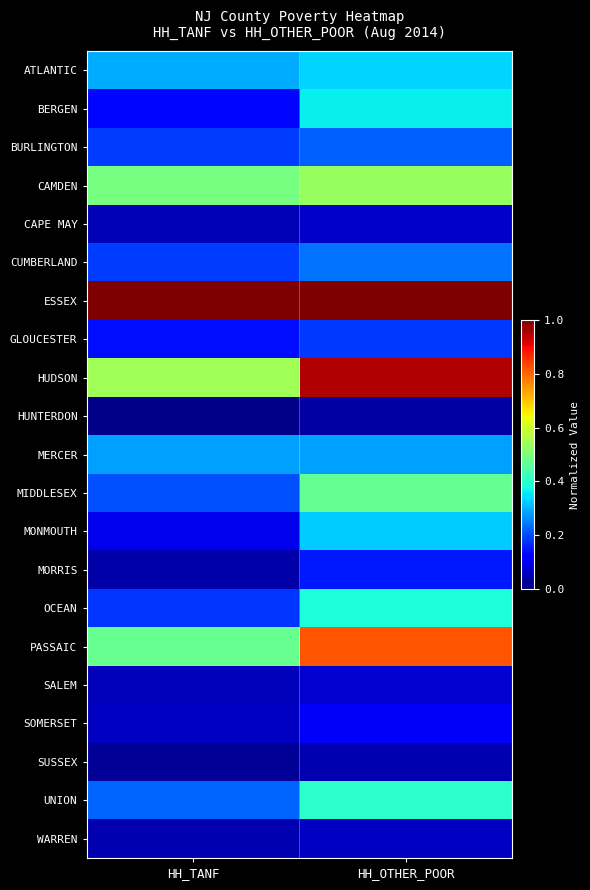

Which series has the largest range (max minus min)?

HUDSON